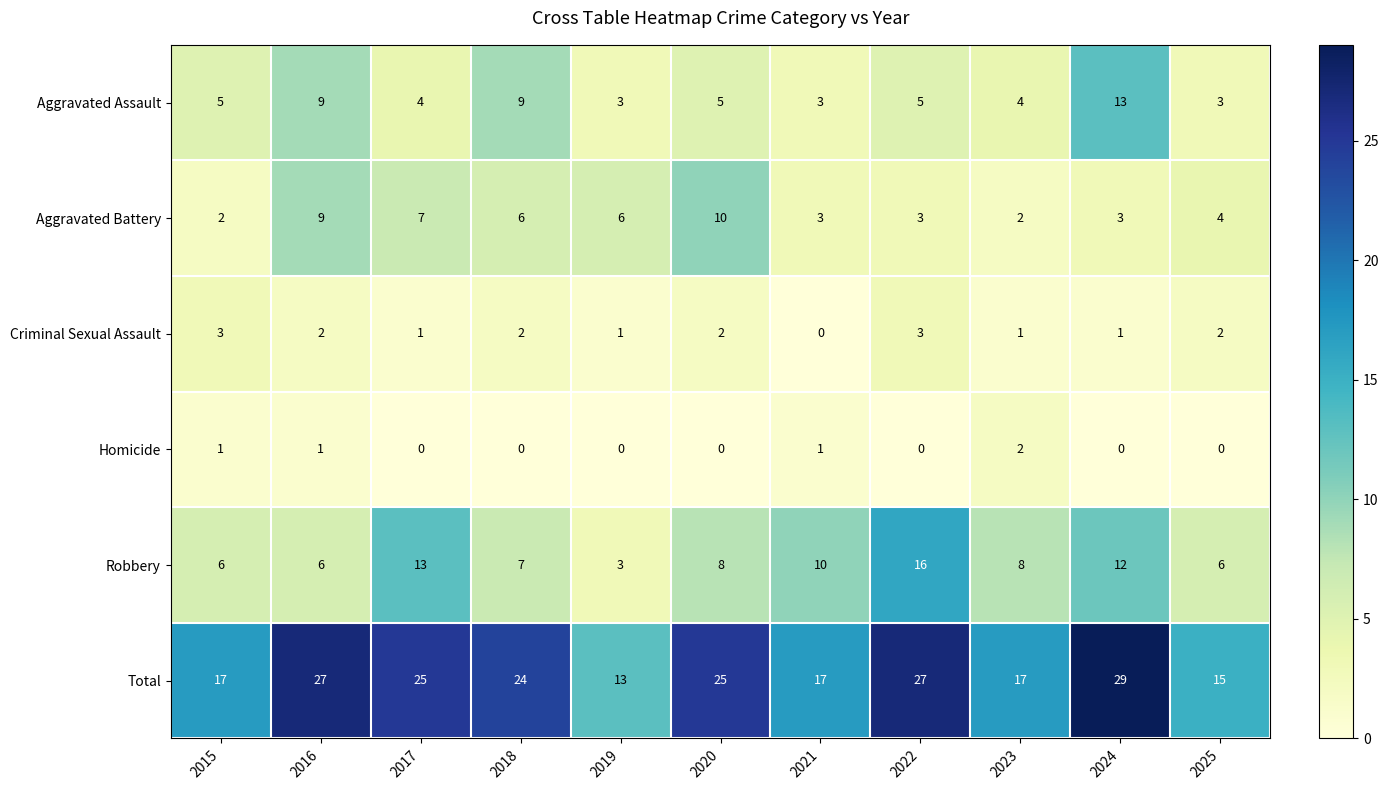

What is the difference between the second highest and second lowest values in the Total series?

12